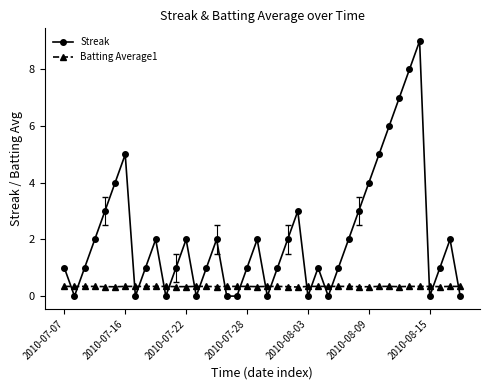

After their last crossing, which series has the higher values: Streak or Batting Average1?

Batting Average1